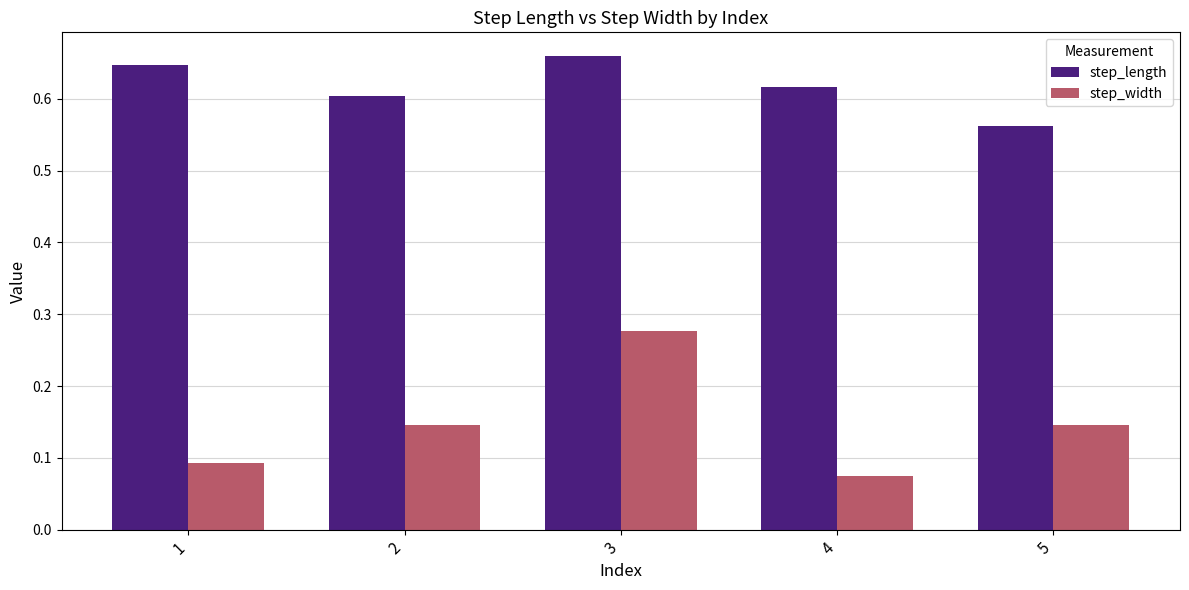

How many step_width values are between 0 and 1?

5